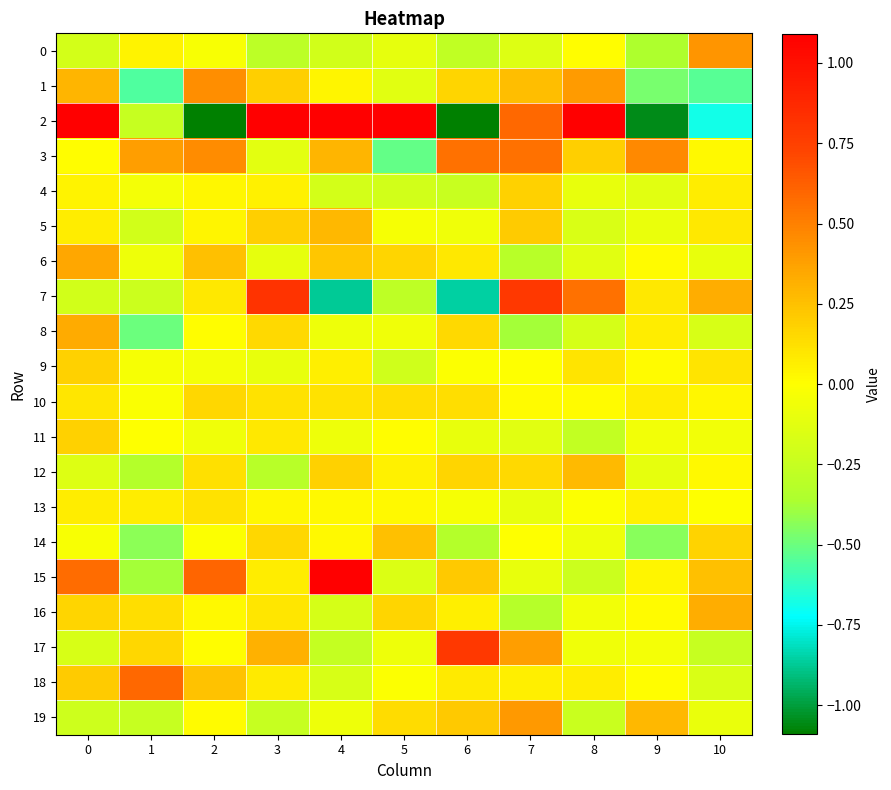

Which series has the largest total across all categories?

2